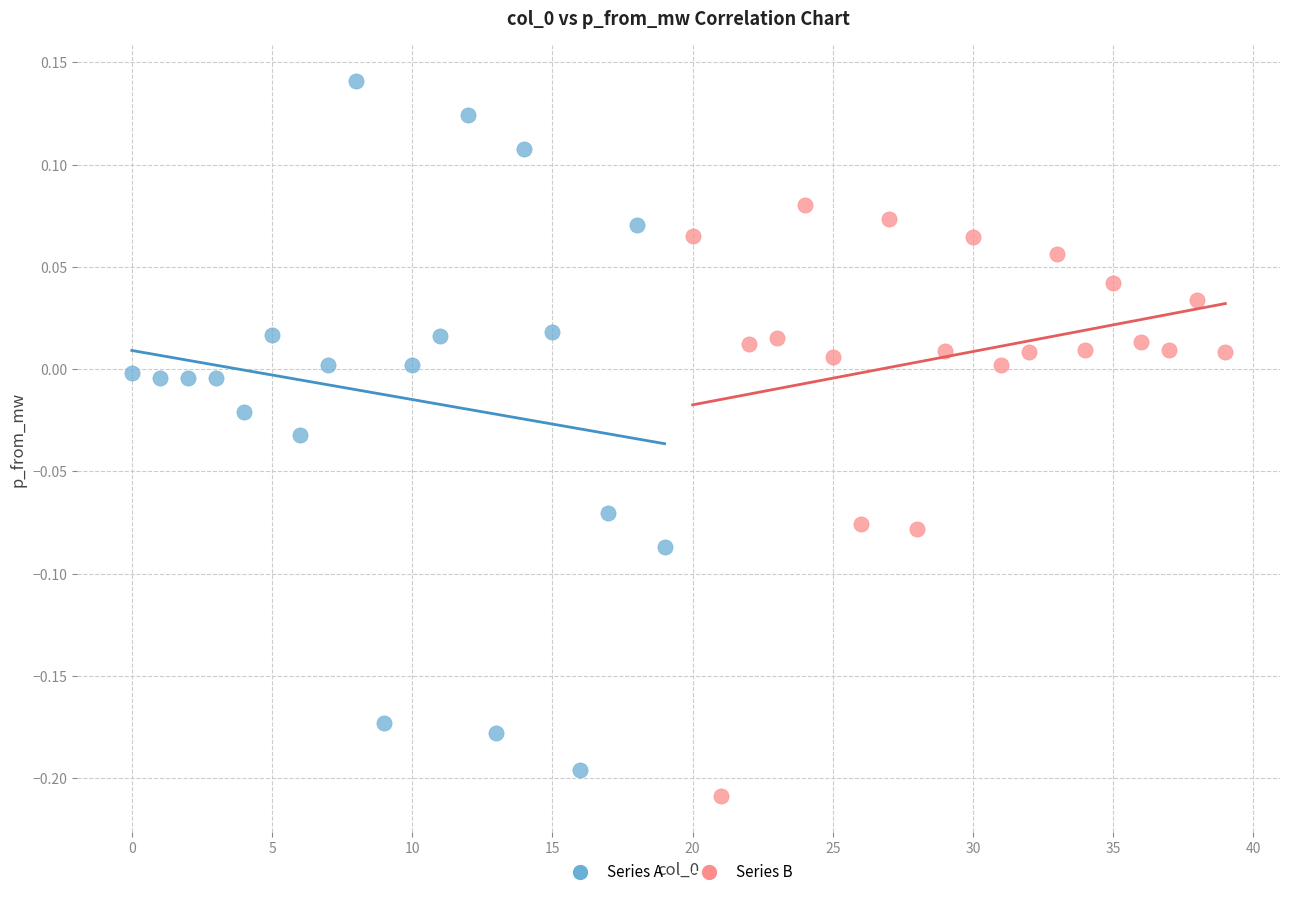

Which series has the widest spread of Y values?

Series A